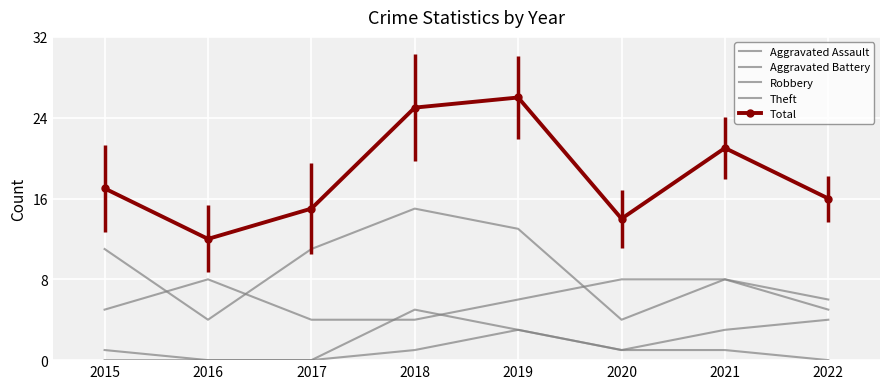

Reading left to right, list all the values displayed in this chart.

Aggravated Assault: 2015=0	2016=0	2017=0	2018=1	2019=3	2020=1	2021=1	2022=0
Aggravated Battery: 2015=1	2016=0	2017=0	2018=5	2019=3	2020=1	2021=3	2022=4
Robbery: 2015=5	2016=8	2017=4	2018=4	2019=6	2020=8	2021=8	2022=6
Theft: 2015=11	2016=4	2017=11	2018=15	2019=13	2020=4	2021=8	2022=5
Total: 2015=17	2016=12	2017=15	2018=25	2019=26	2020=14	2021=21	2022=16